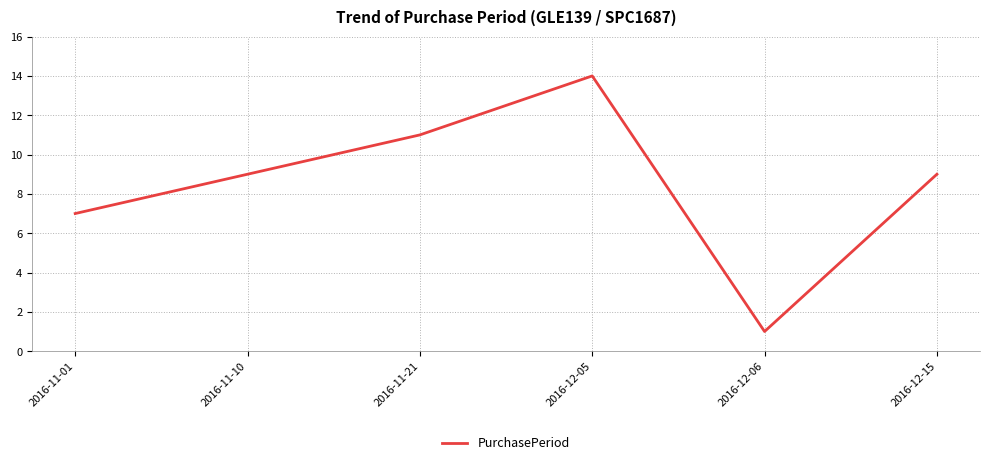

What position from the left is 2016-11-10?

2